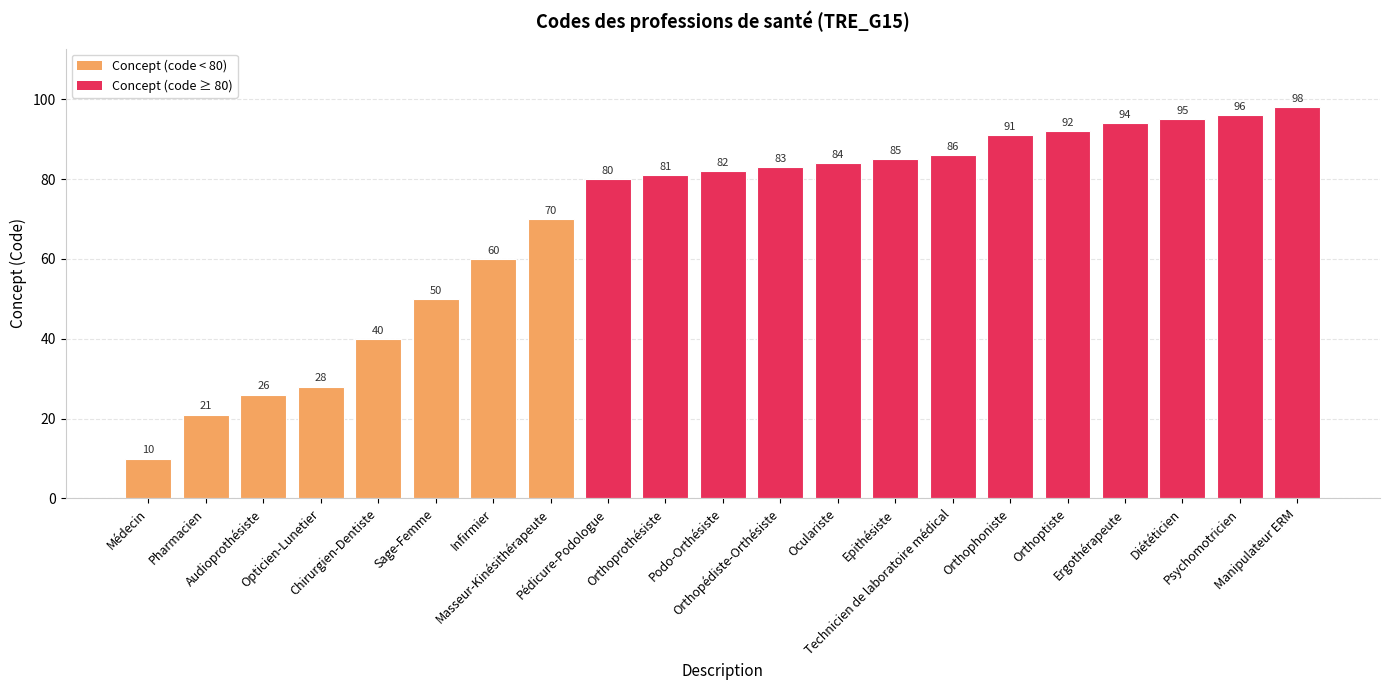

Reading left to right, extract all data points from this chart.

10	21	26	28	40	50	60	70	80	81	82	83	84	85	86	91	92	94	95	96	98